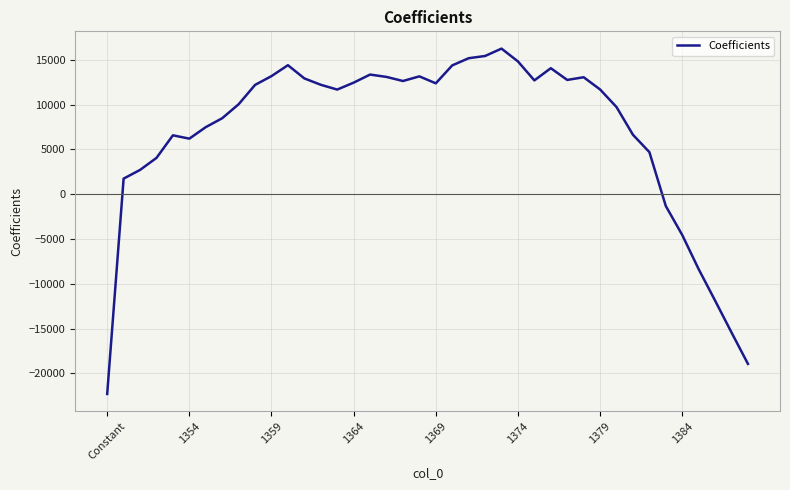

What is the minimum value shown in the chart?

-22286.4